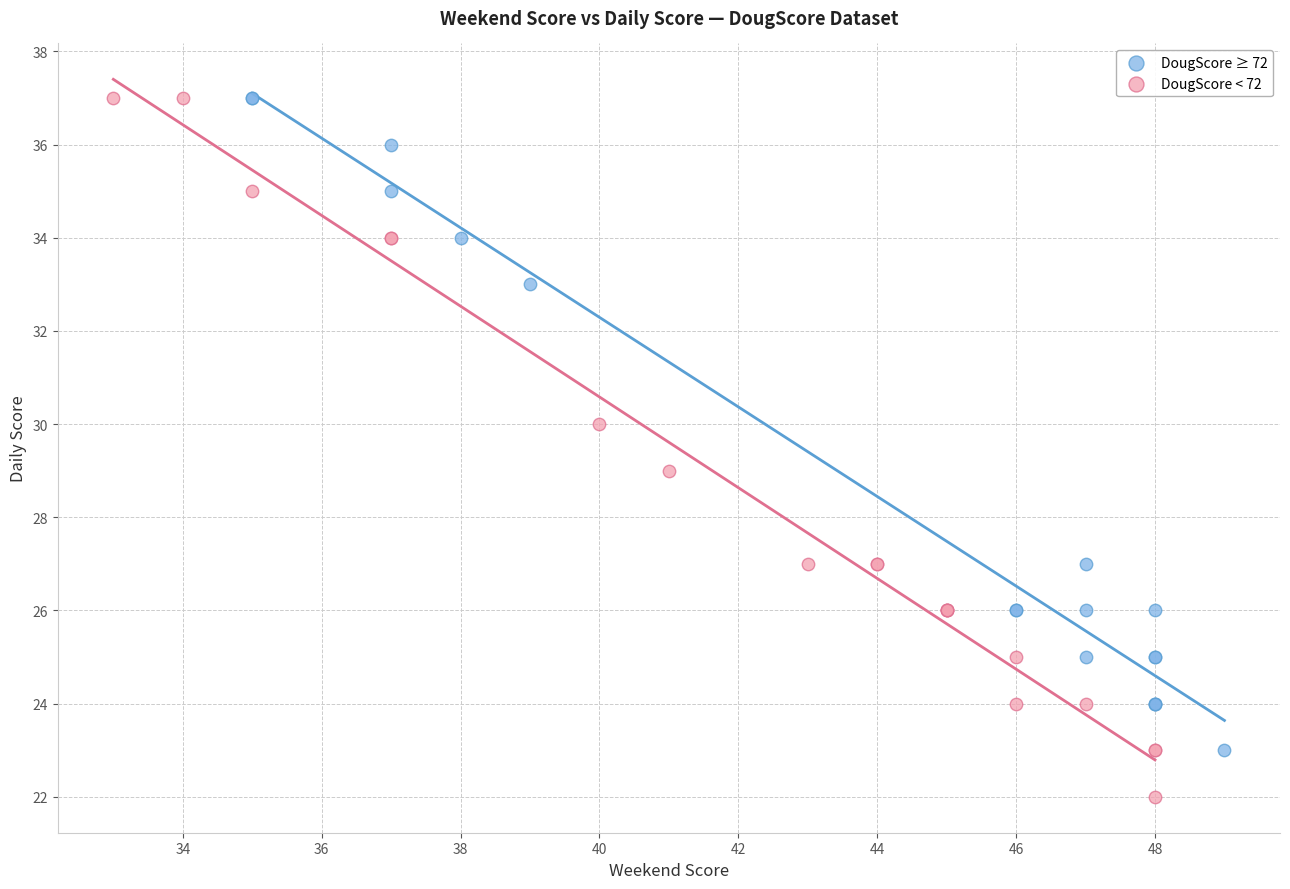

Which series has the largest Y range (max minus min)?

DougScore < 72